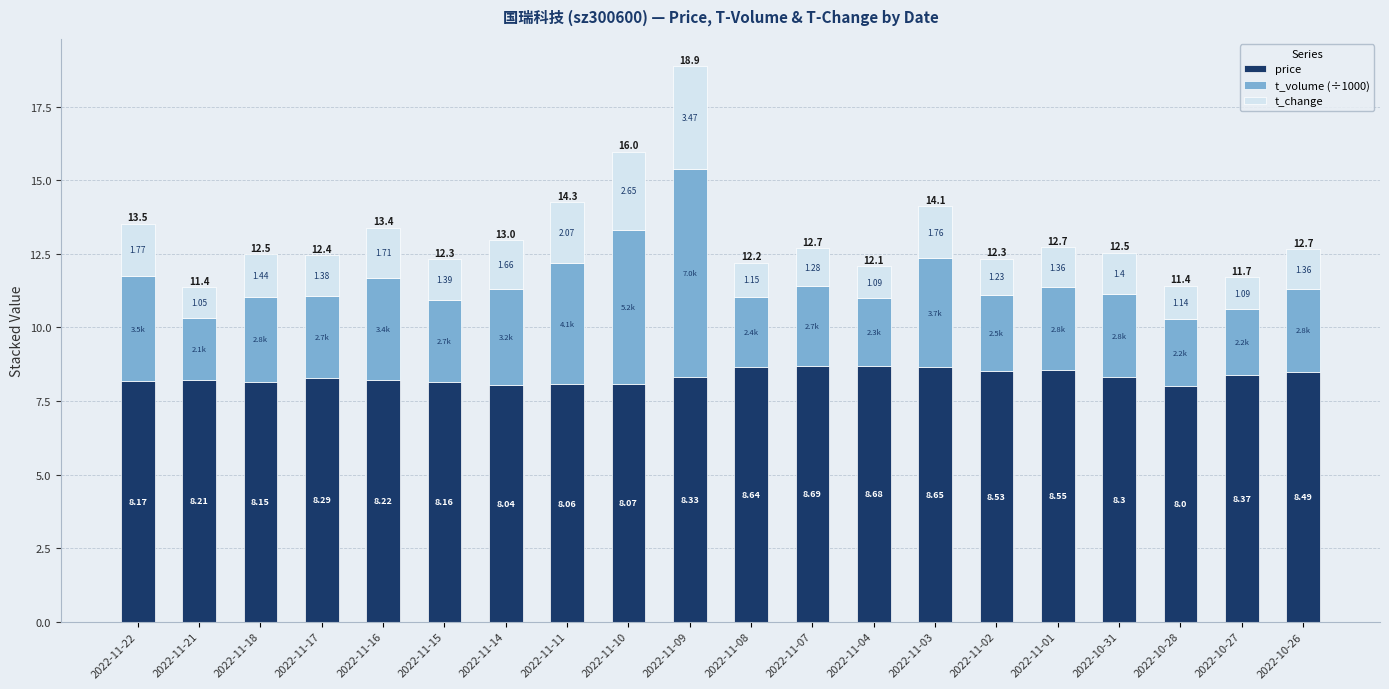

At which category is the sum across all series the highest?

2022-11-09